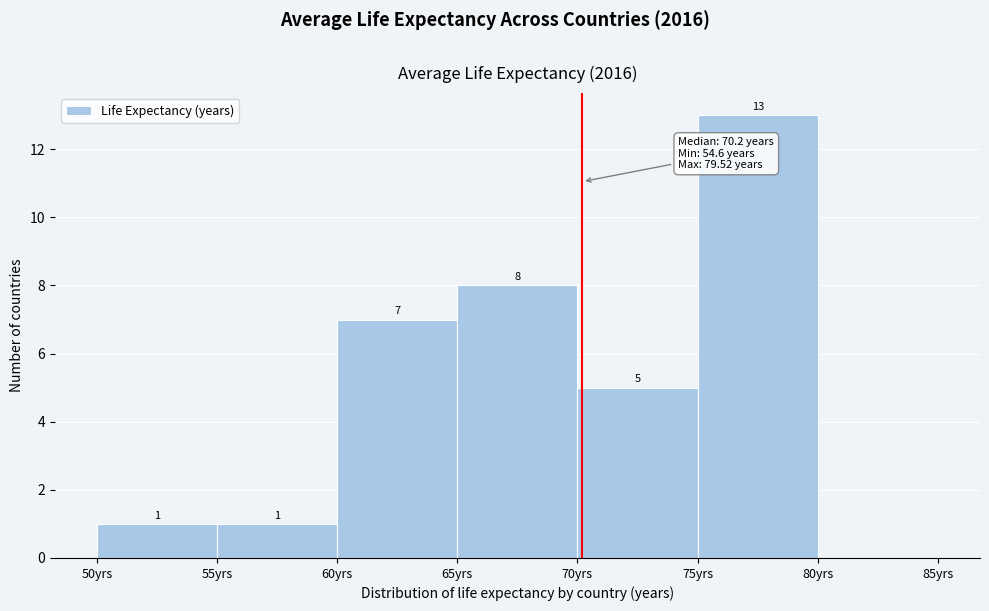

Over which range of the x-axis is the bar tallest?

75 to 80